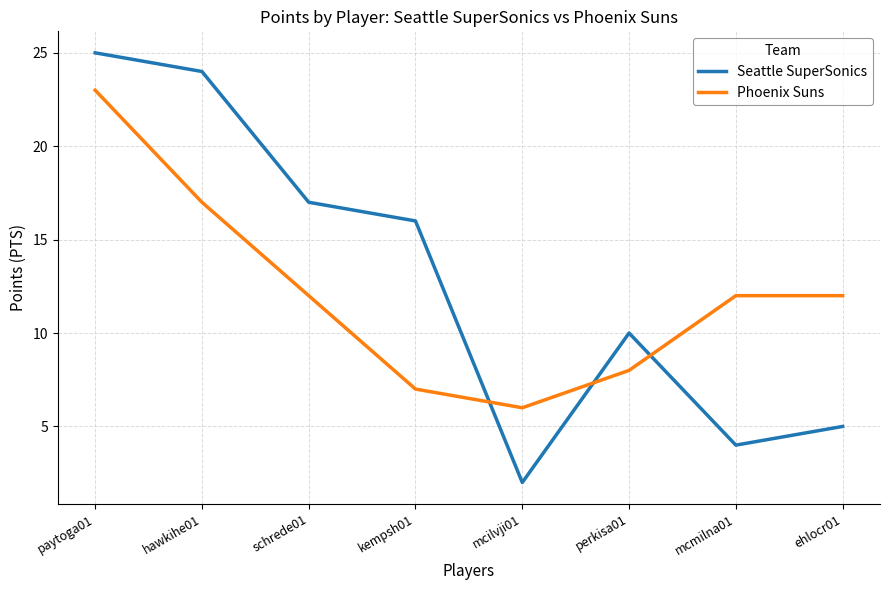

What is the approximate value of Seattle SuperSonics at kempsh01, to the nearest 5?

15